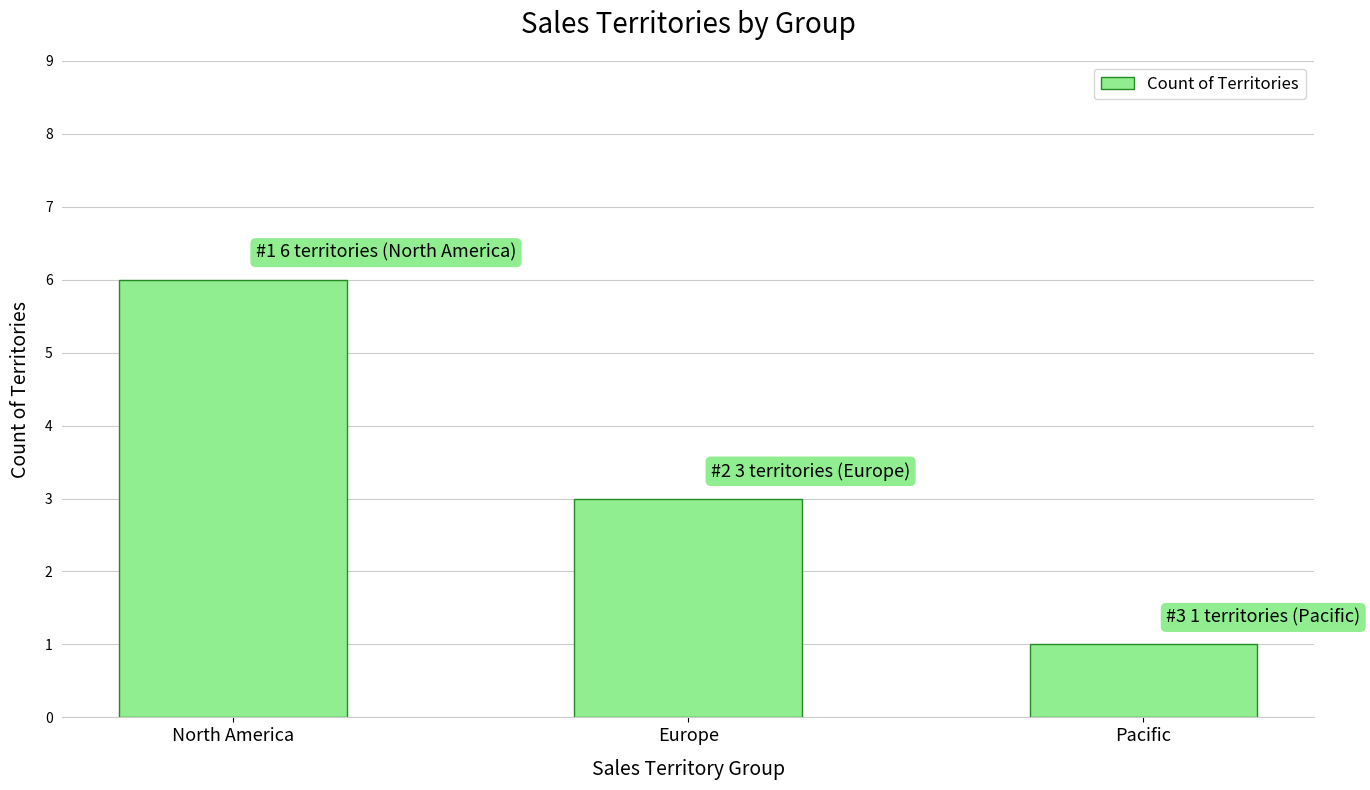

The value at Europe is 4. True or false?

False